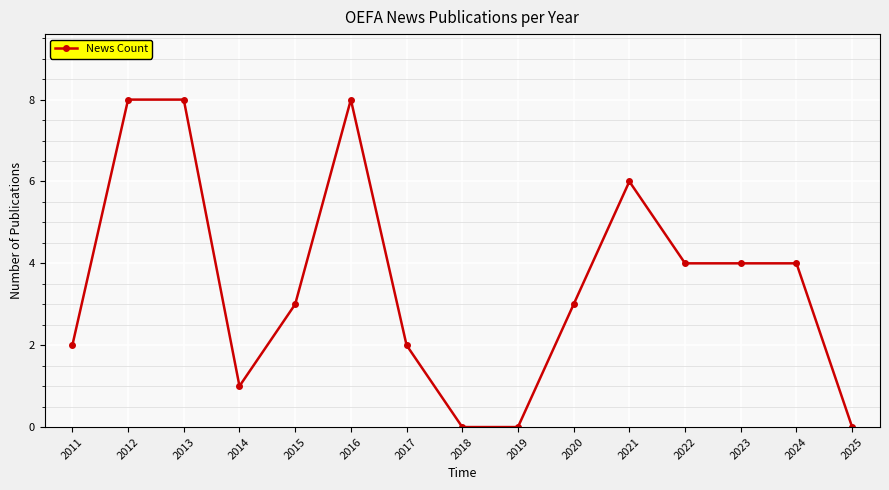

The value at 2018 is -3. True or false?

False